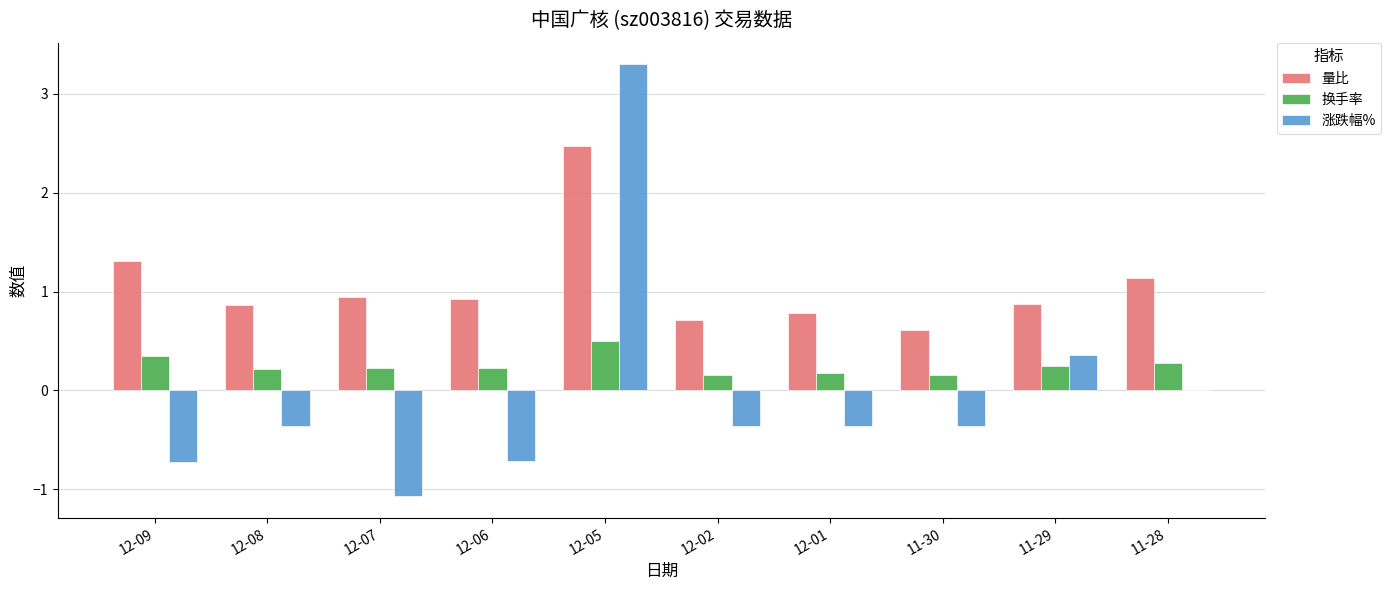

How many series are shown in this chart?

3